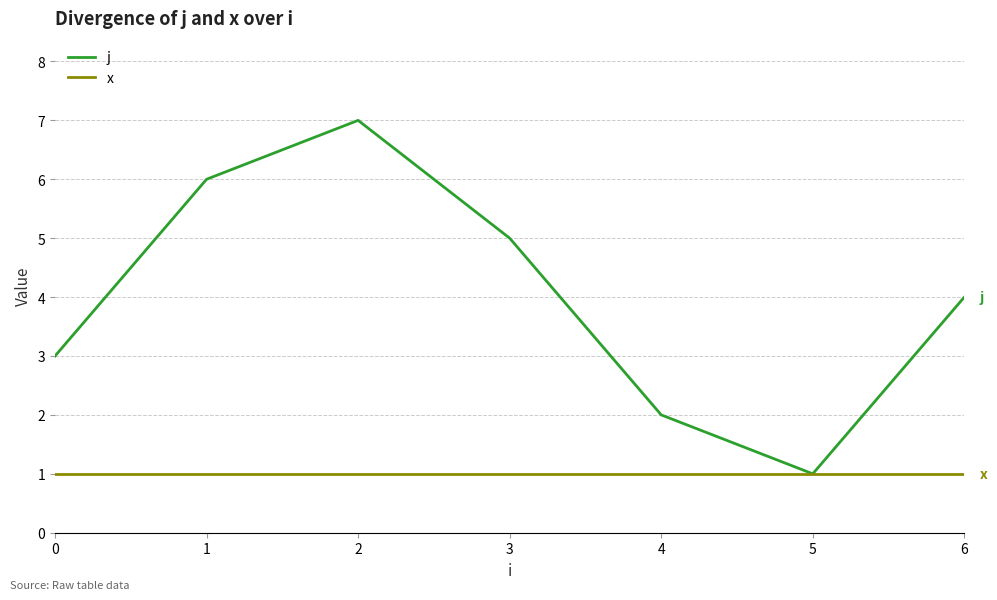

Count the number of data series in this chart.

2